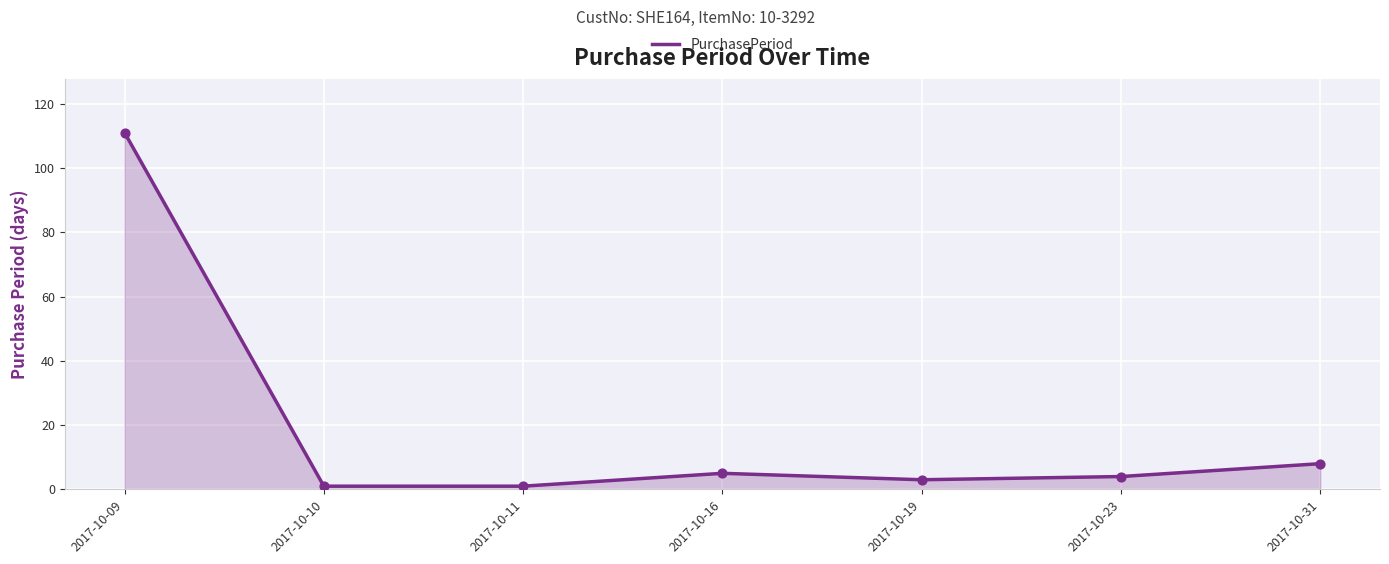

What is the change in value from 2017-10-09 to 2017-10-10?

-110